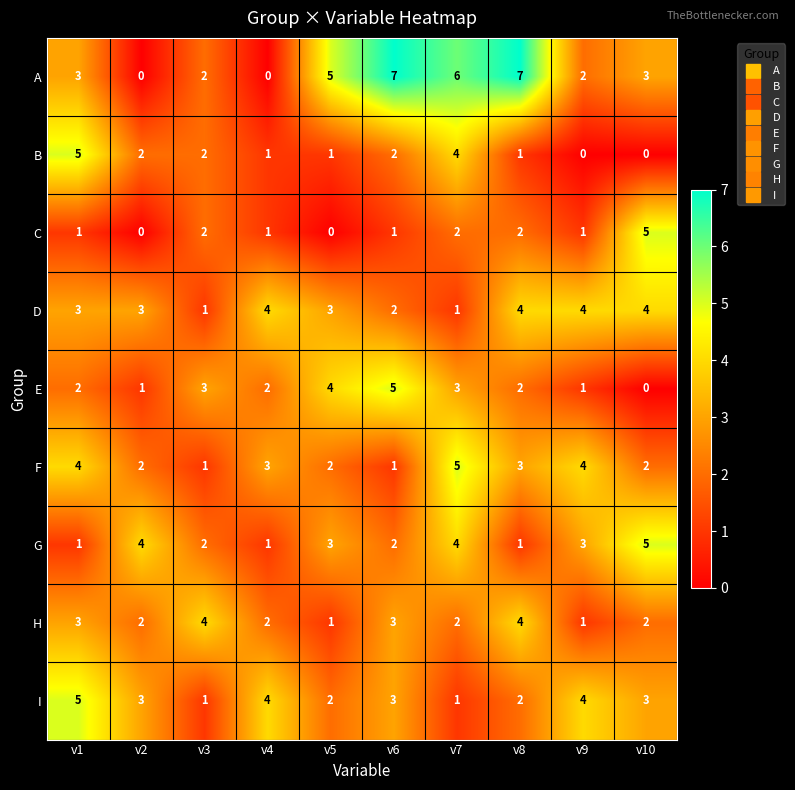

True or false: G has a value of 2 at v6.

True